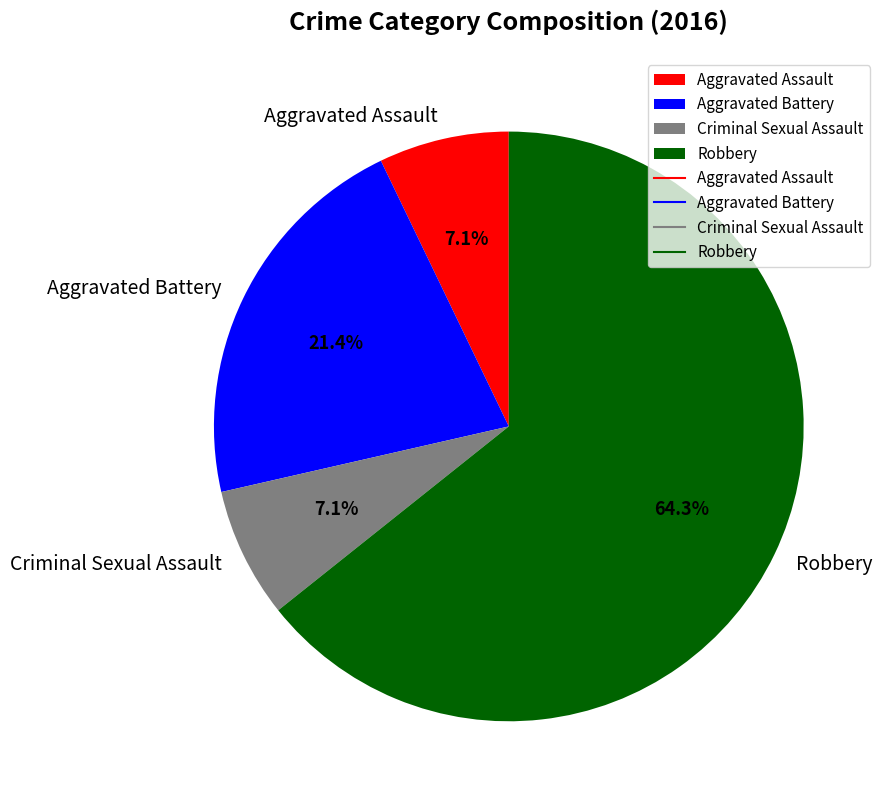

Do Criminal Sexual Assault and Aggravated Assault together represent more than half of the pie?

No